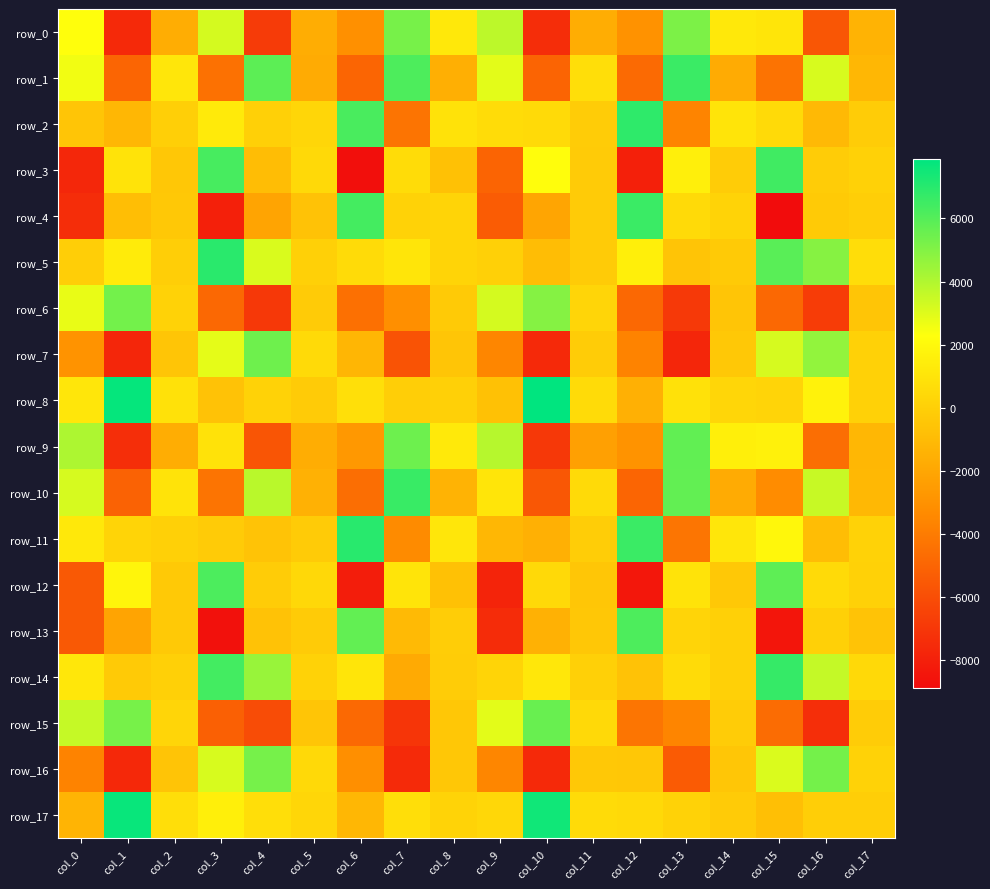

What is the sum of the row_12 values at col_8 and col_9?

-8485.0